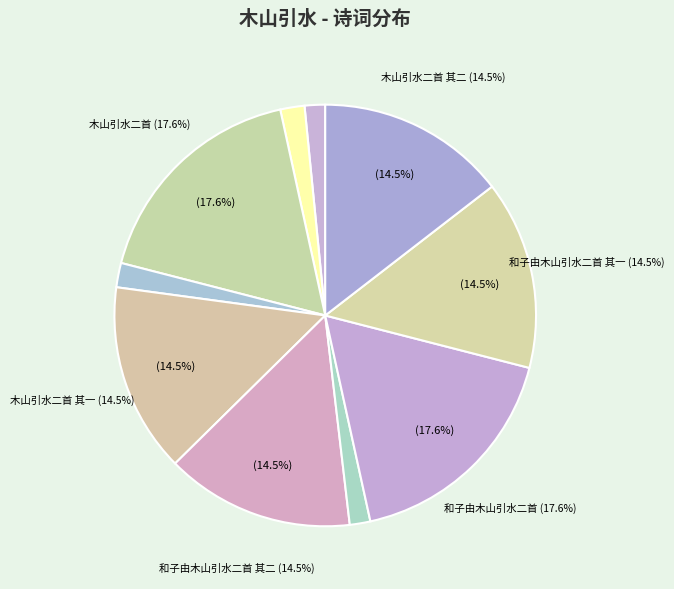

Which has a higher value, 和子由木山引水二首 其一 or 木山引水·檐下枯槎拂荻梢?

和子由木山引水二首 其一